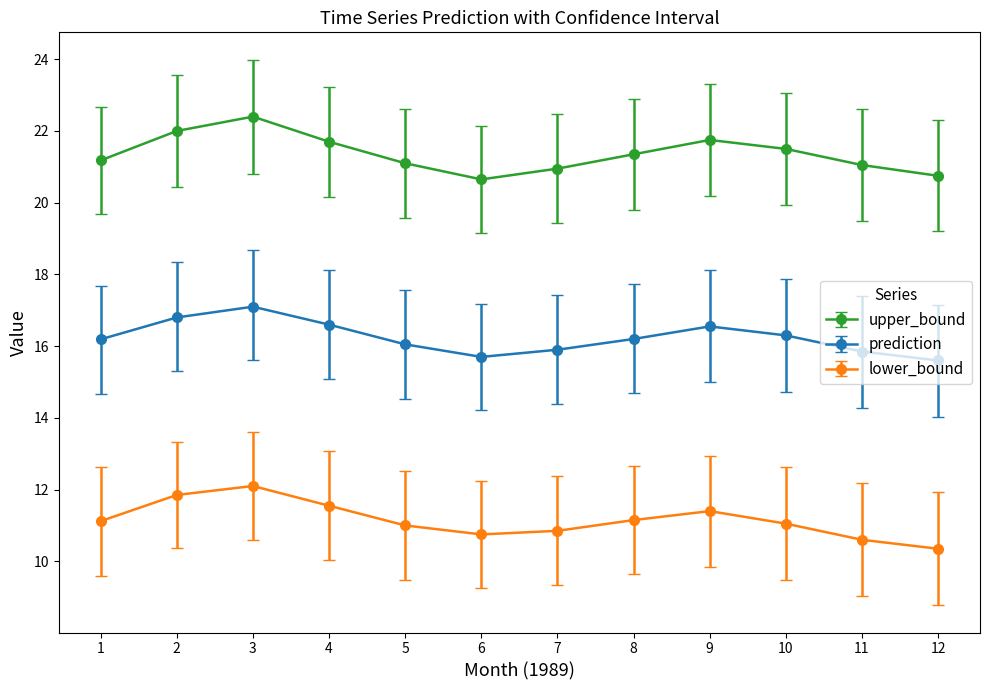

Which series has the largest total across all categories?

upper_bound